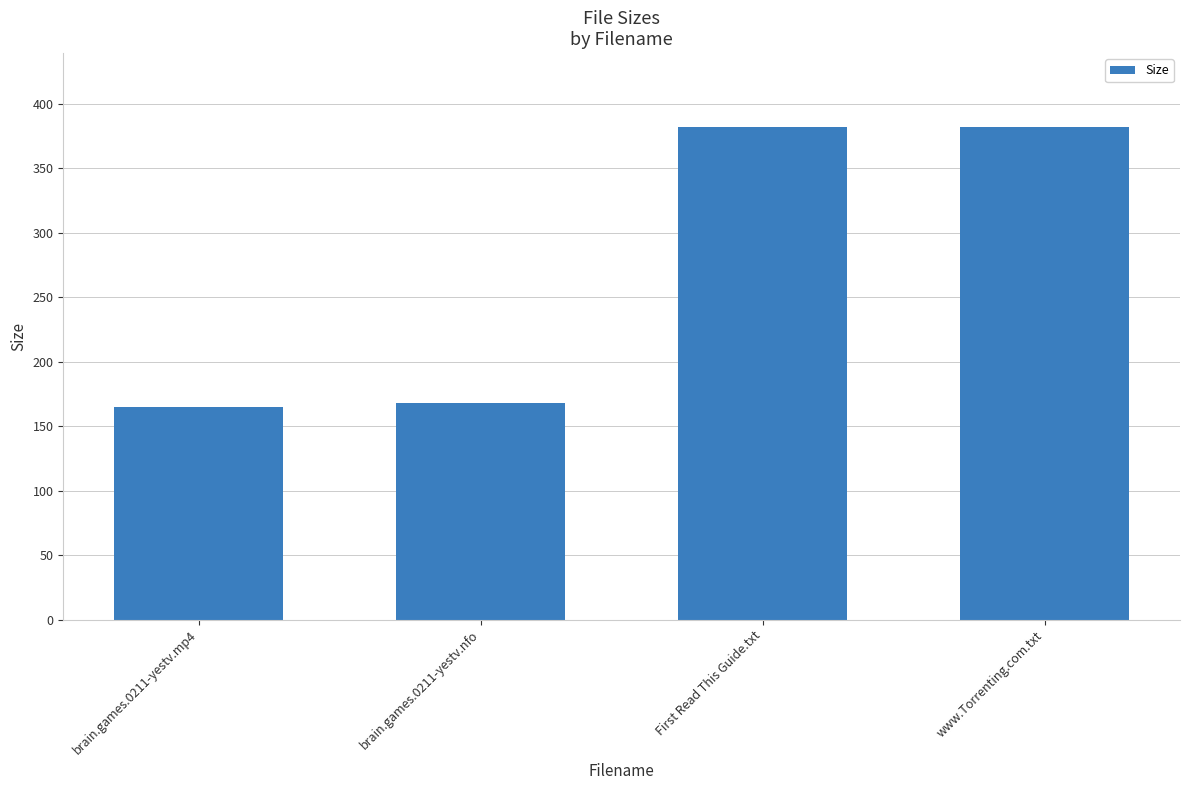

What is the average value?

274.1